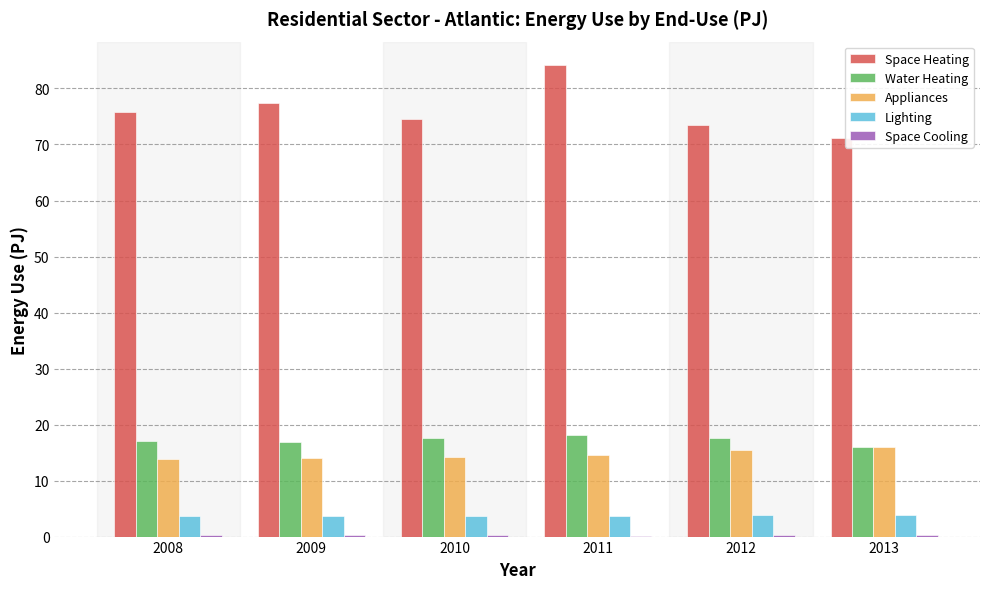

What is the maximum value shown in the chart?

84.2